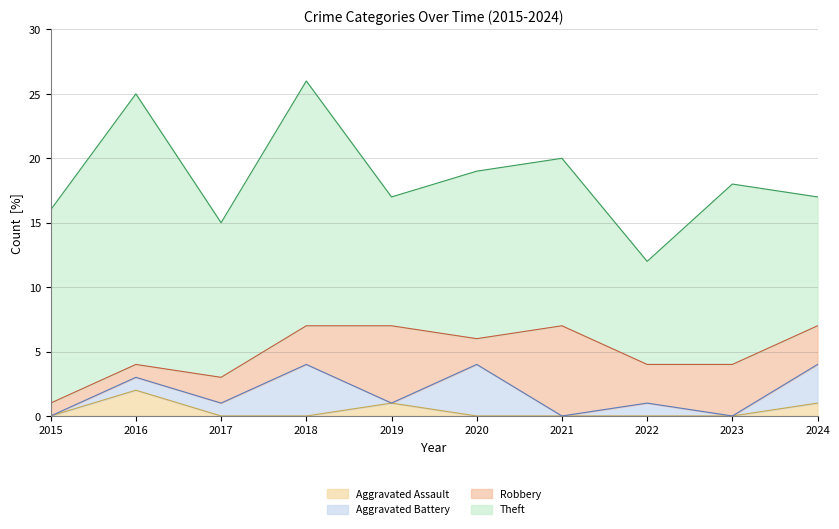

At which category does the chart reach its peak across all series?

2016